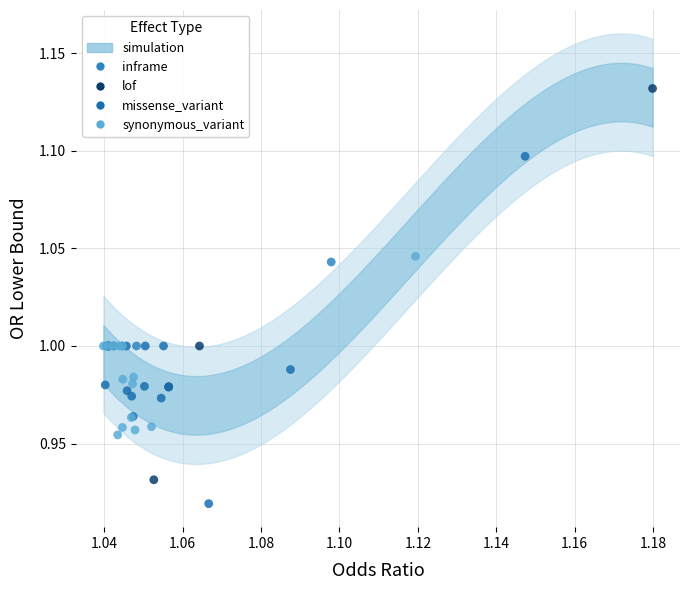

Which series has the widest spread of Y values?

lof